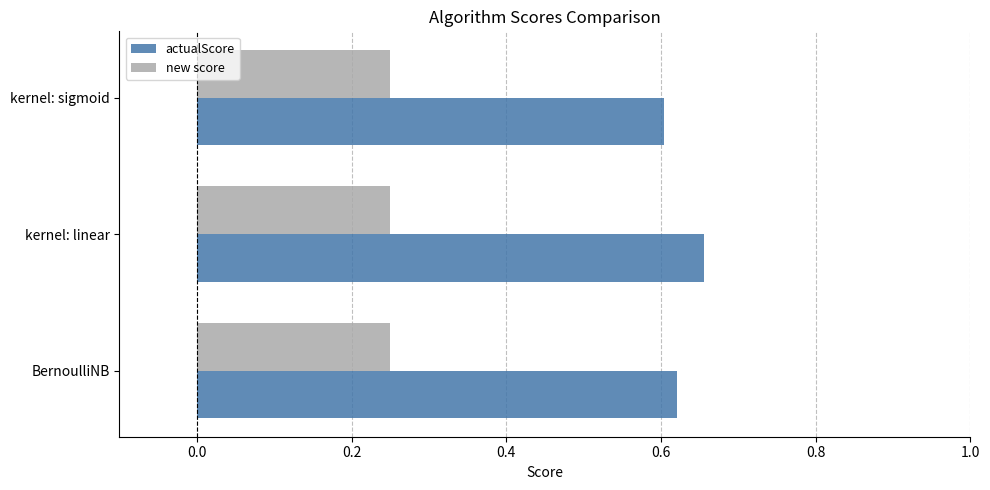

Which series has the widest spread of values?

actualScore